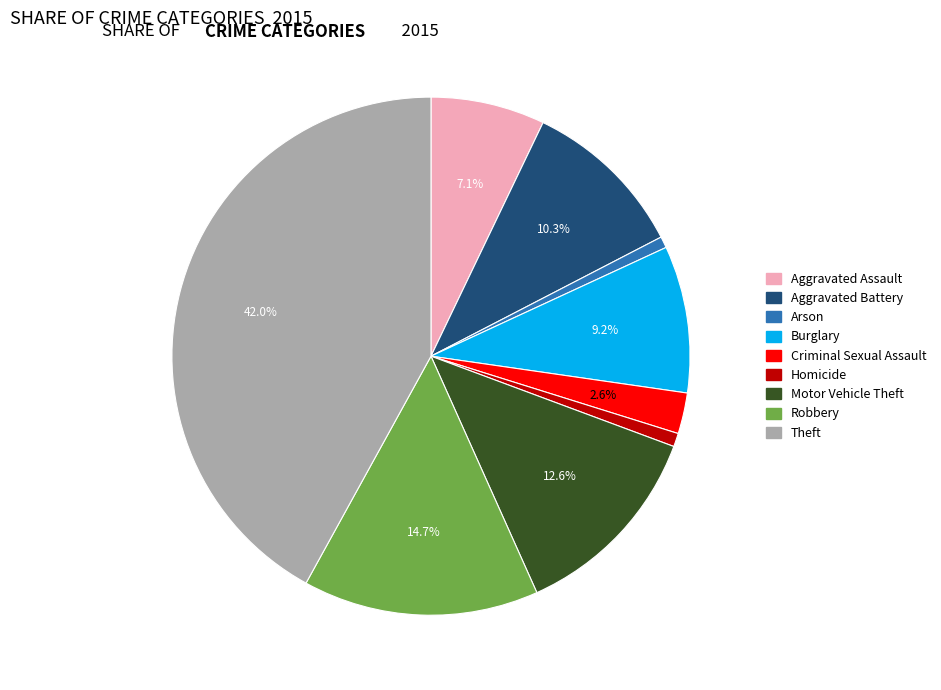

How many segments does this pie chart have?

9